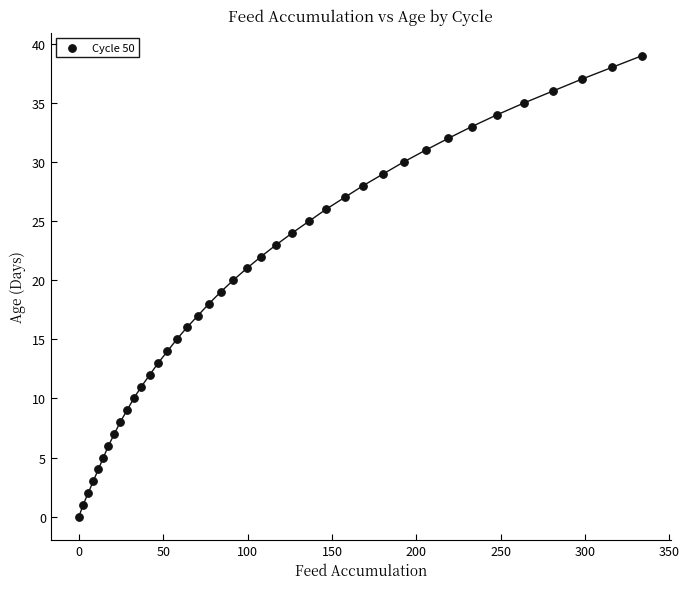

What is the range of Y values (max minus min)?

39